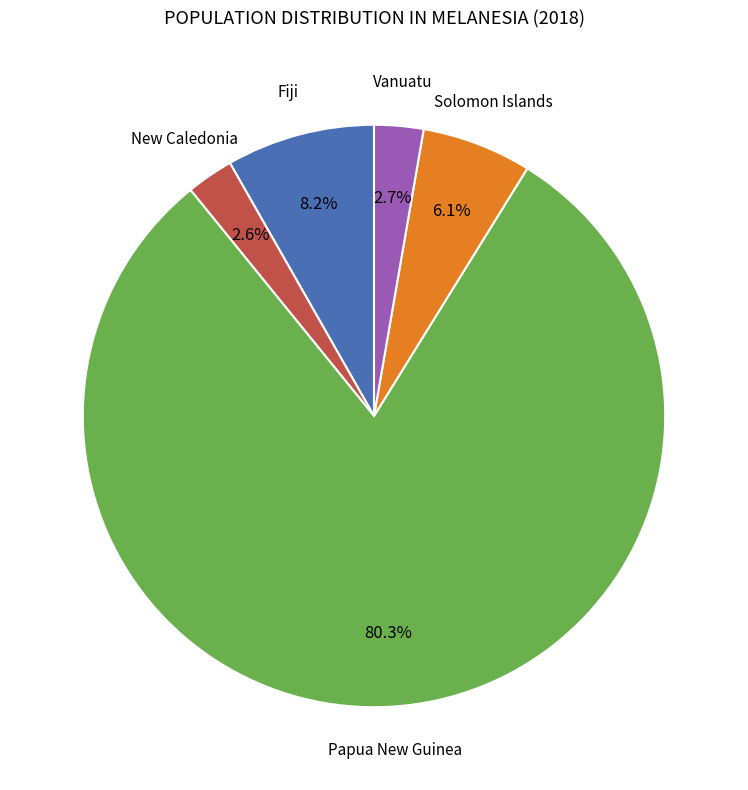

Count the number of slices in the pie.

5